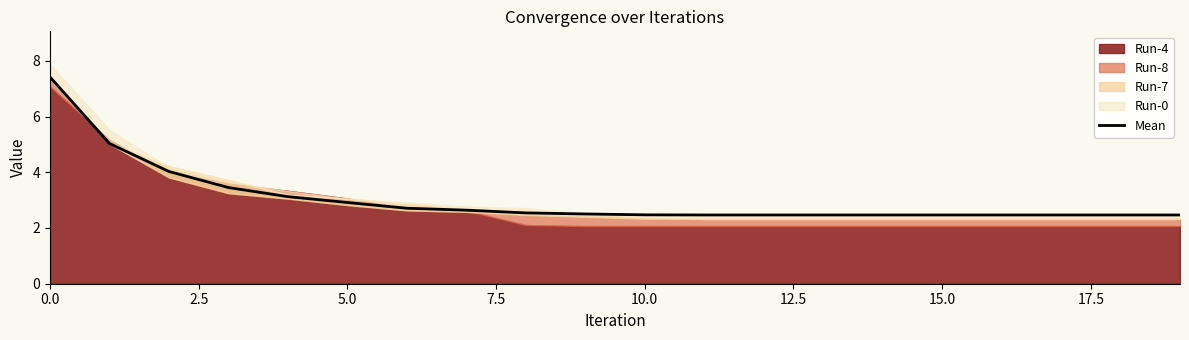

Reading left to right, what are all the values shown in this chart?

7.4	5.0	4.0	3.5	3.1	2.9	2.7	2.6	2.5	2.5	2.5	2.5	2.5	2.5	2.5	2.5	2.5	2.5	2.5	2.5